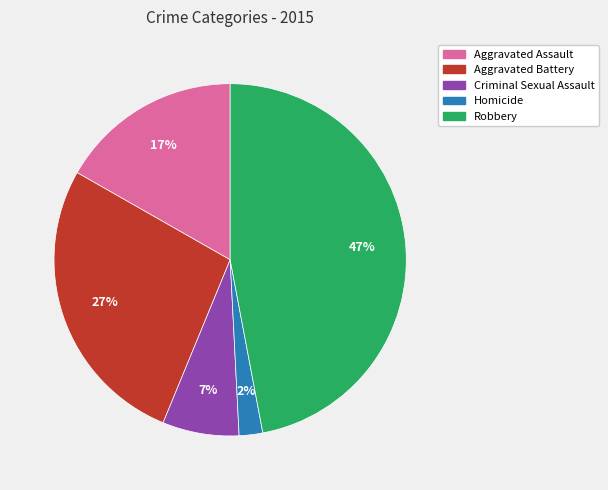

Which slice is the largest?

Robbery